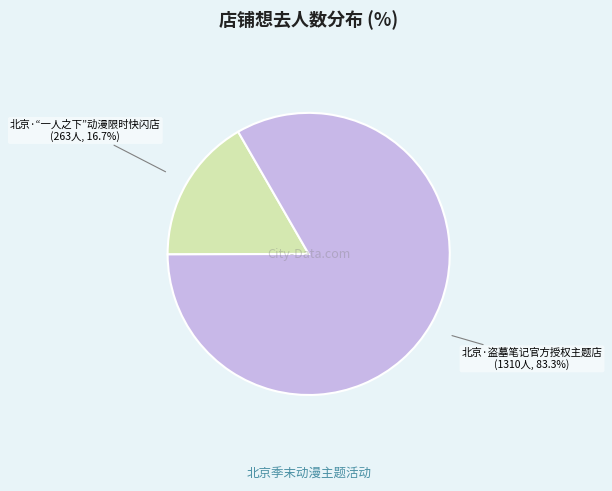

Does any single category account for the majority?

Yes